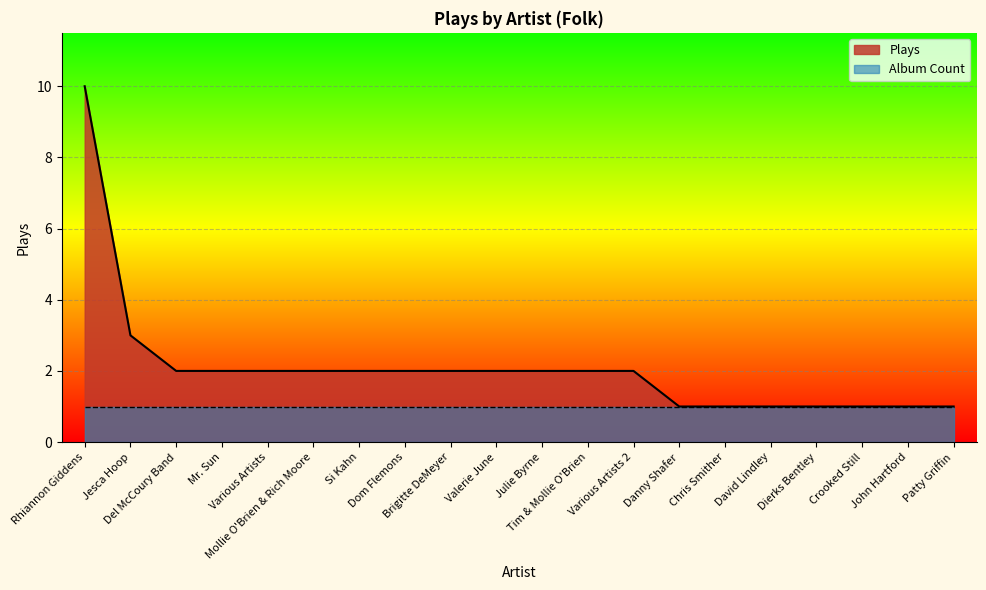

What is the difference between the maximum and minimum values?

9